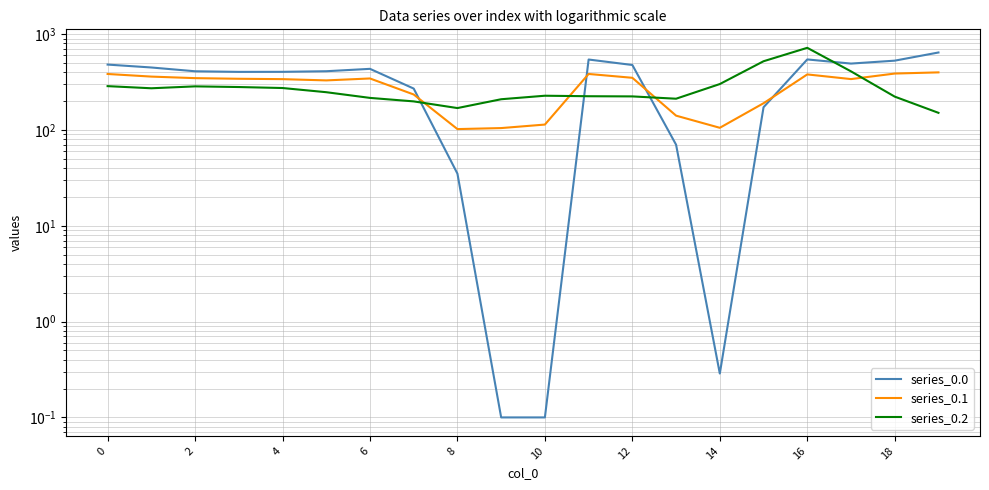

What is the difference between the second highest and second lowest values in the series_0.0 series?

545.3